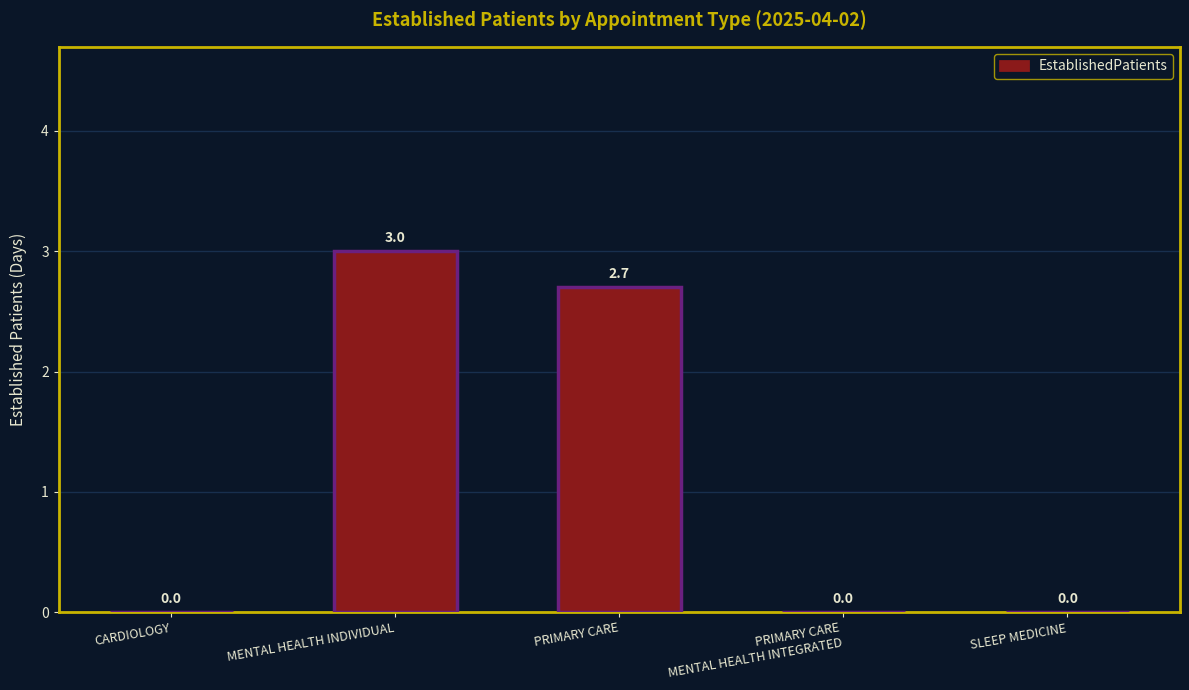

How many values are between 0 and 2?

3